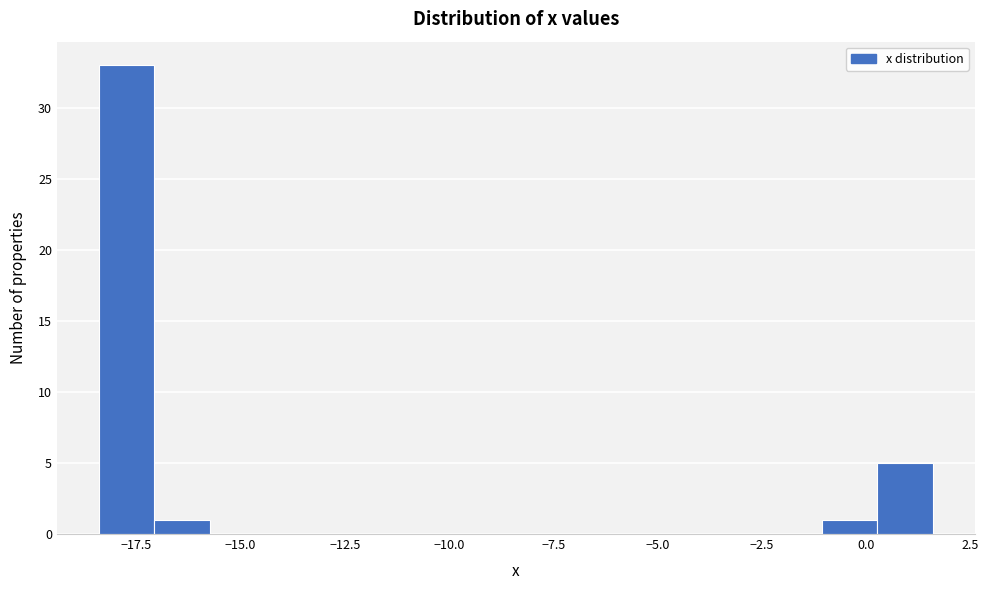

Read against the x-axis, roughly where is the centre of the tallest bar?

-17.5